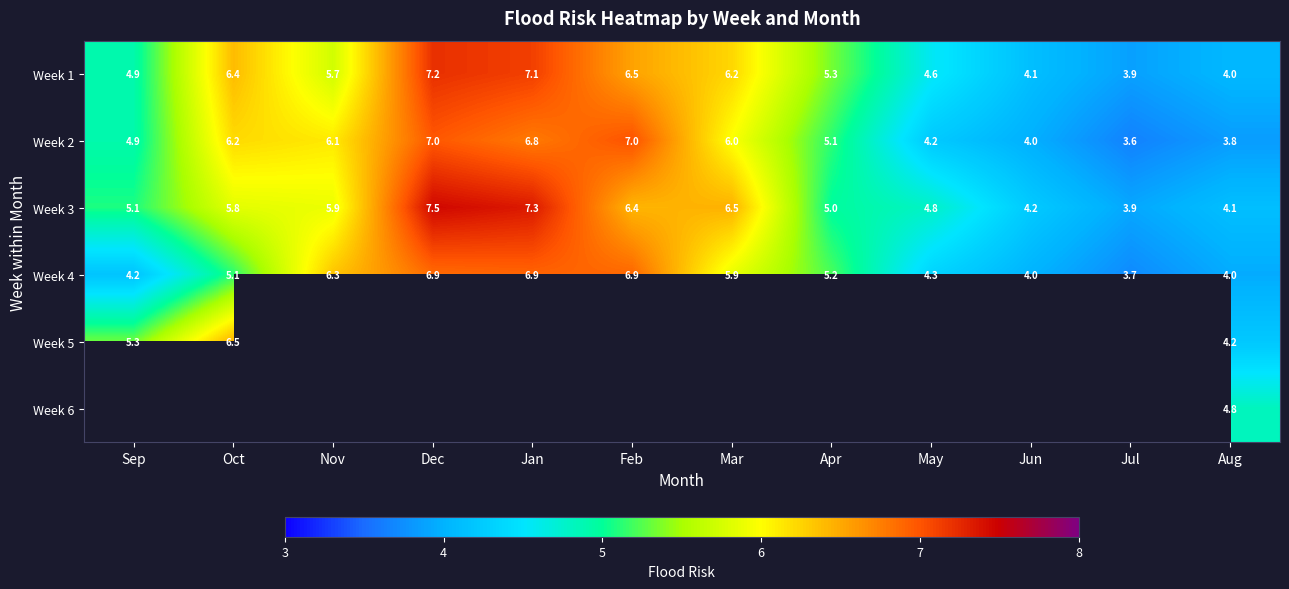

What is the difference between the second highest and second lowest values in the Week 4 series?

2.9